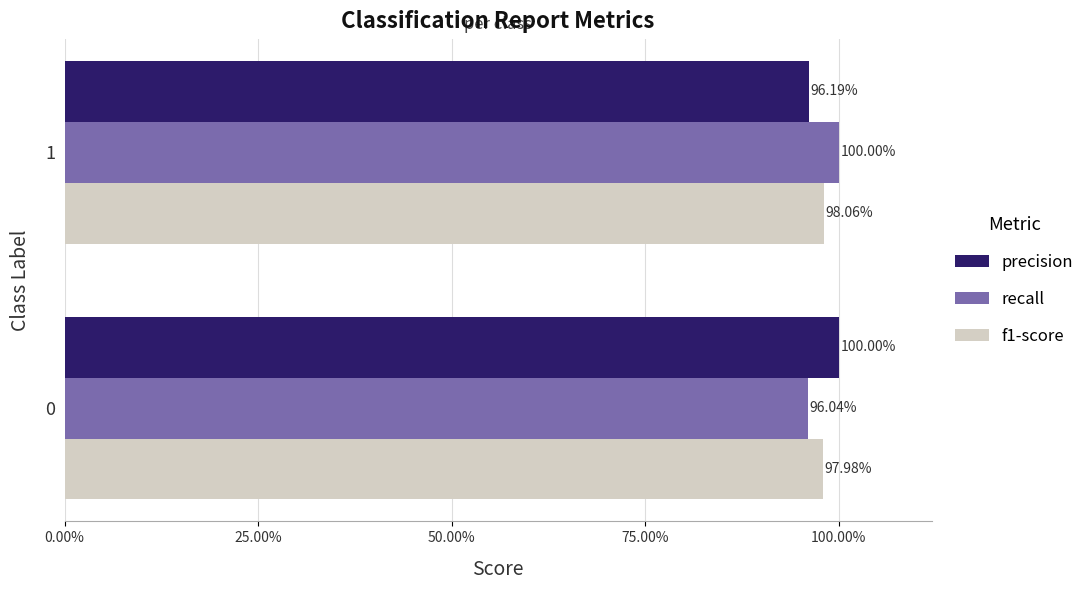

What is the greatest value displayed?

1.0